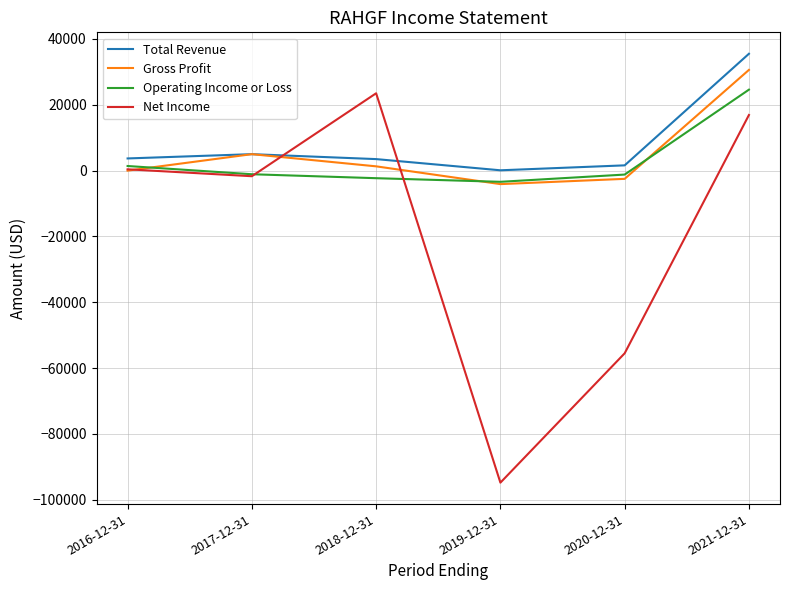

At which label is Net Income closest to -35650?

2020-12-31